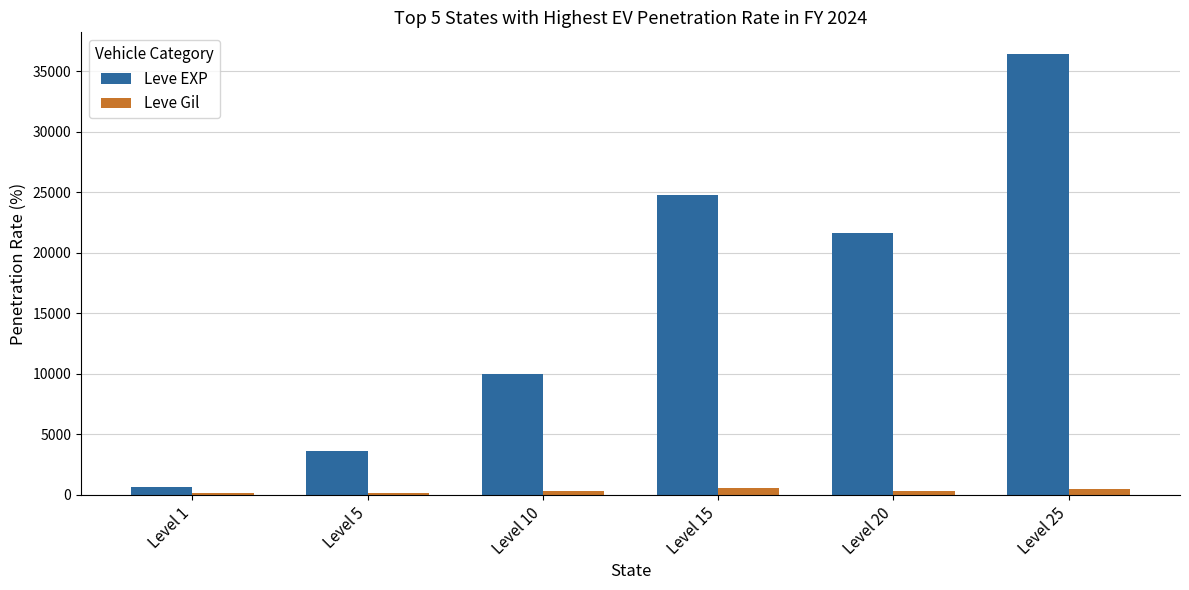

How many groups of bars are there?

6